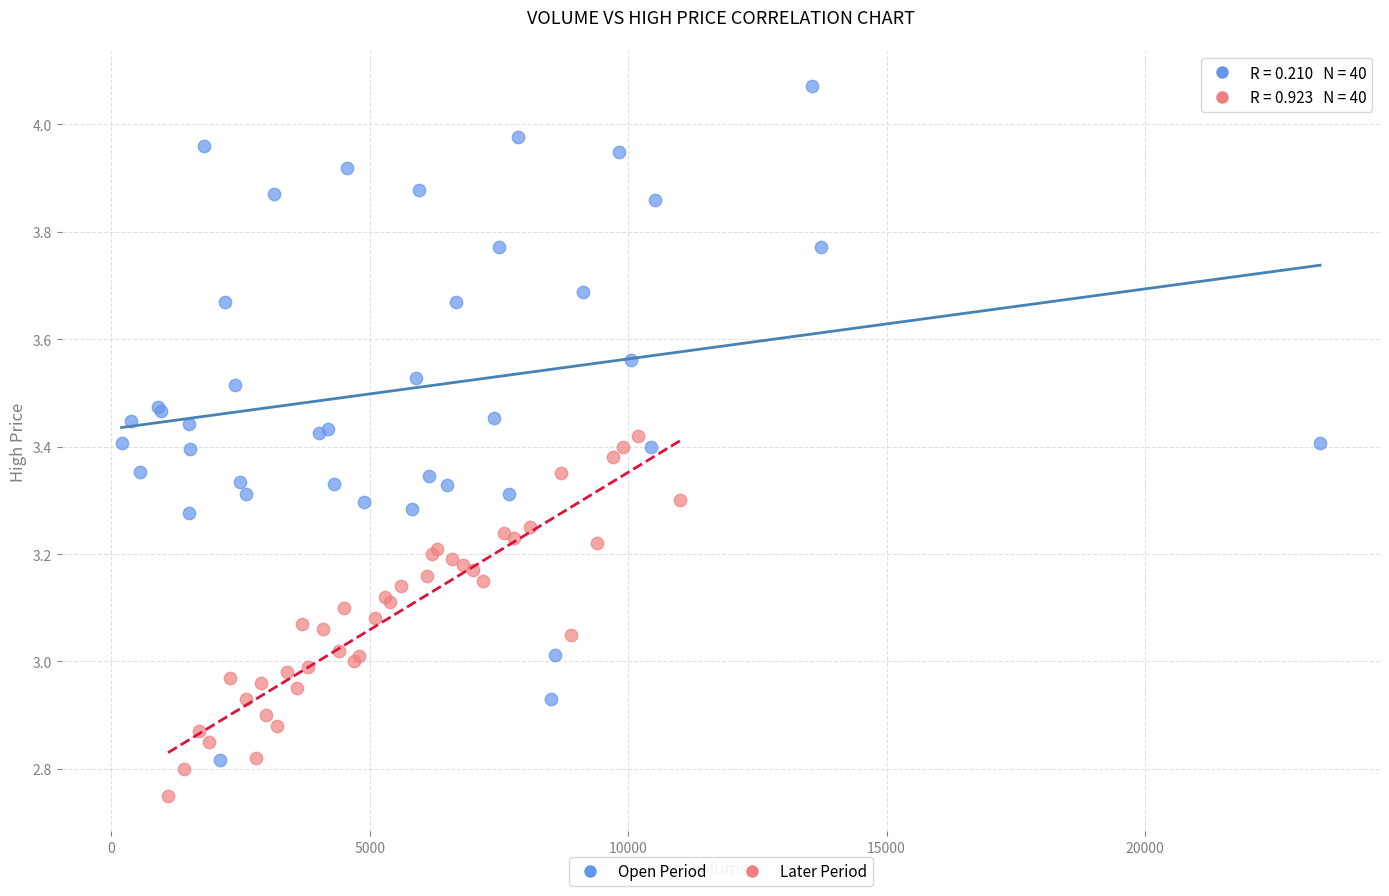

Which series has the widest spread of Y values?

Open Period